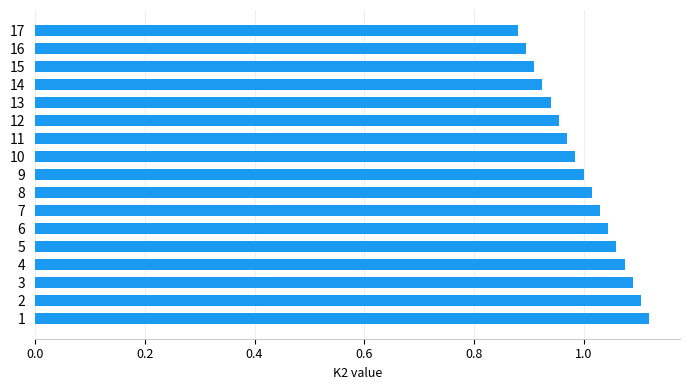

Between 14 and 3, which is larger?

3